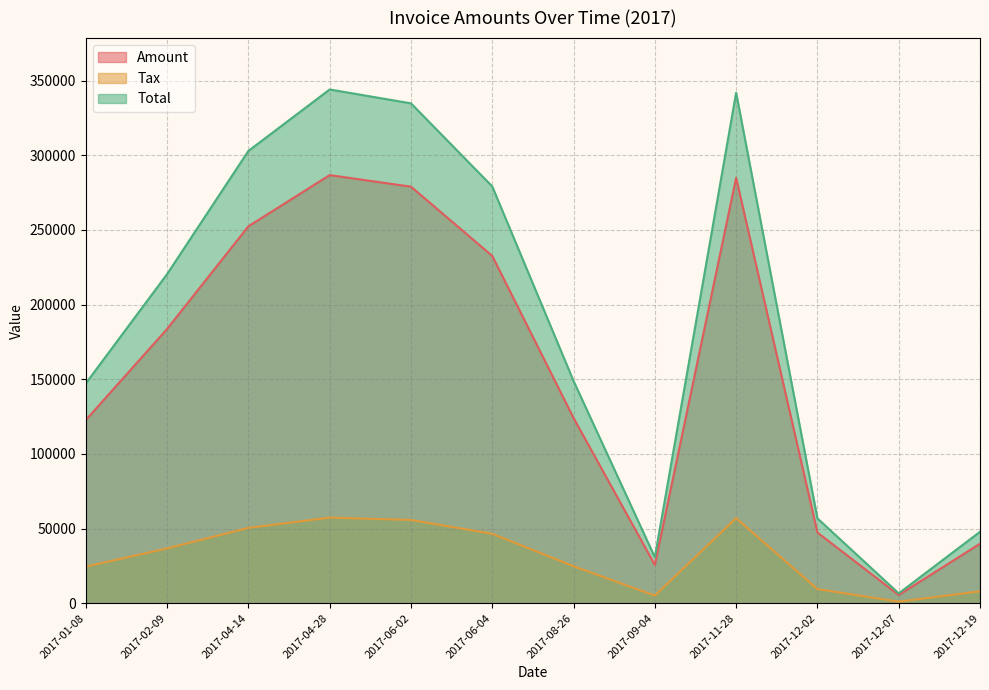

True or false: Amount has a value of 78995.0 at 2017-08-26.

False